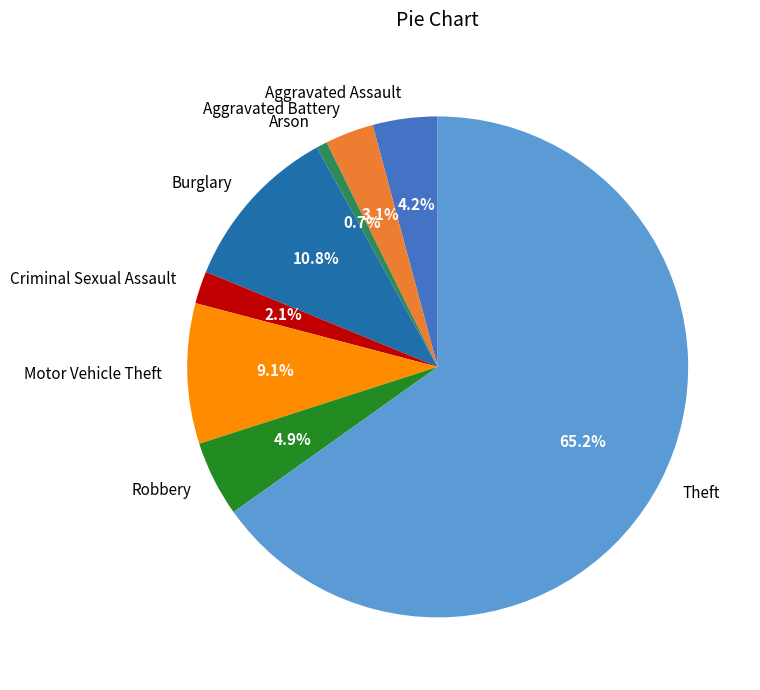

What is the smallest slice in the pie chart?

Arson